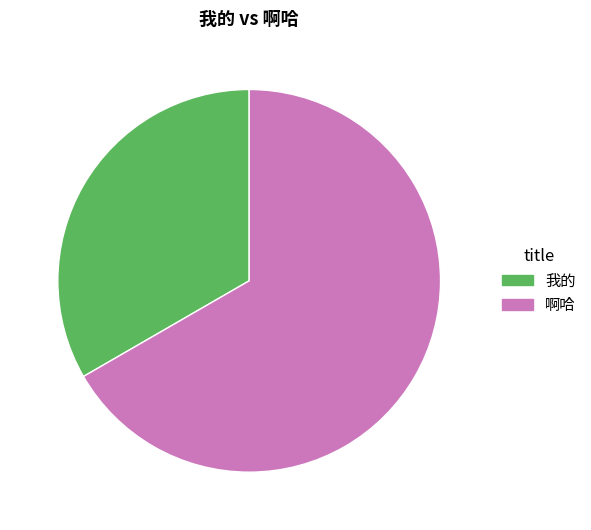

Is it true that 啊哈 is 72% of the pie?

False